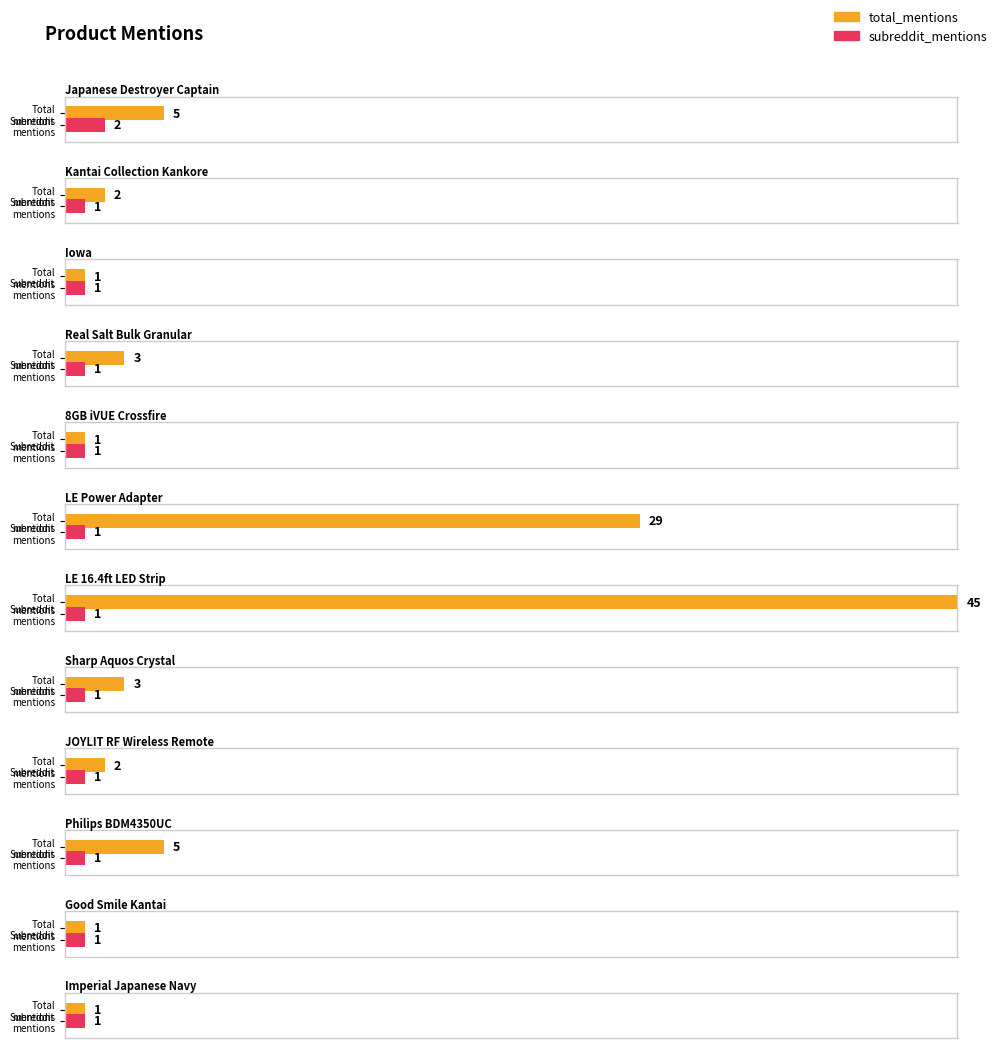

What is the smallest value displayed?

1